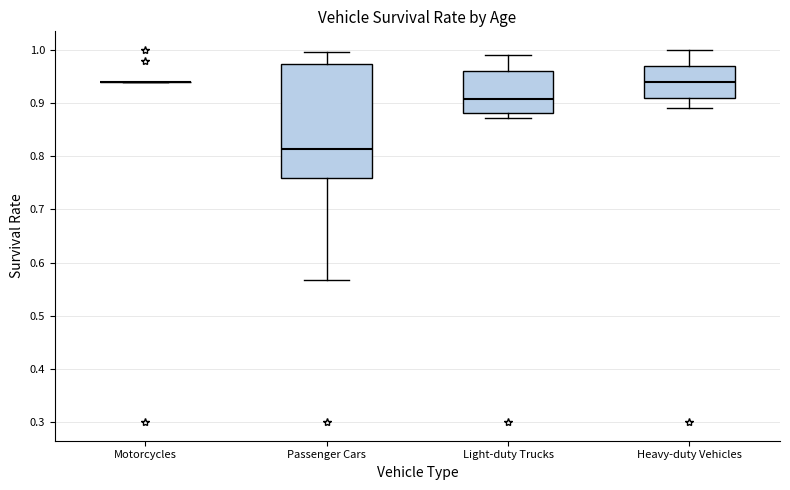

Reading left to right, read every box against the y-axis: the position of its median line, the range the box covers, and the ends of its whiskers. The values are not printed on the chart, so give them approximately, as read against the axis.

Motorcycles: box collapsed to a line at 0.94, whiskers 0.94 to 0.94
Passenger Cars: median 0.81, box 0.76 to 0.97, whiskers 0.57 to 1.00
Light-duty Trucks: median 0.91, box 0.88 to 0.96, whiskers 0.87 to 0.99
Heavy-duty Vehicles: median 0.94, box 0.91 to 0.97, whiskers 0.89 to 1.00